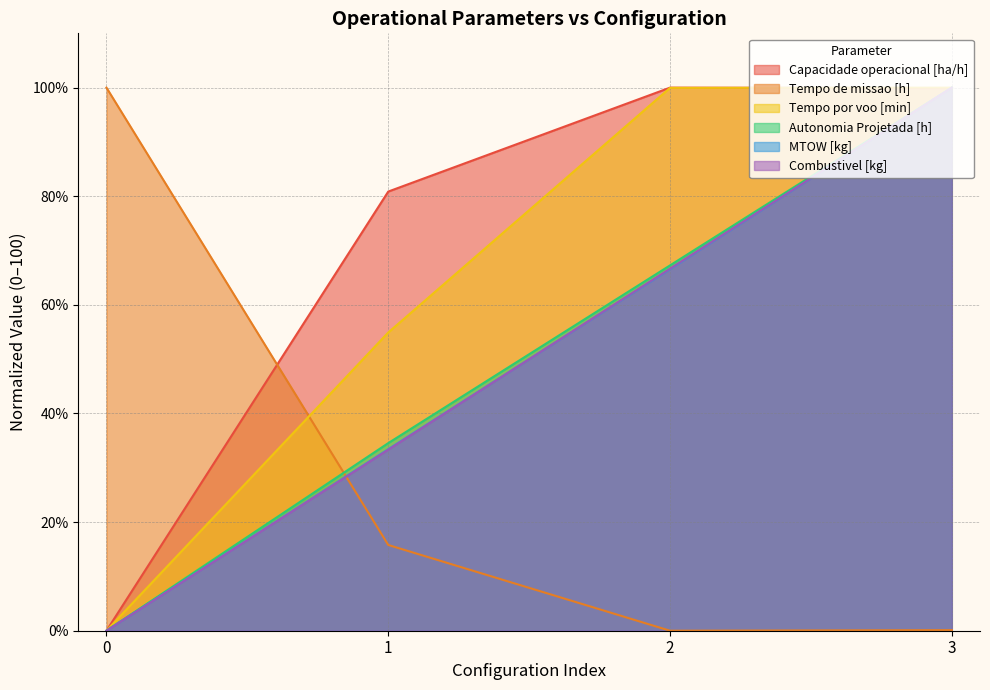

Reading left to right, what are all the values shown in this chart?

Capacidade operacional [ha/h]: 0=0.0	1=80.9	2=100.0	3=99.9
Tempo de missao [h]: 0=100.0	1=15.8	2=0.0	3=0.1
Tempo por voo [min]: 0=0.0	1=54.9	2=100.0	3=100.0
Autonomia Projetada [h]: 0=0.0	1=34.5	2=67.3	3=100.0
MTOW [kg]: 0=0.0	1=33.4	2=66.6	3=100.0
Combustivel [kg]: 0=0.0	1=33.3	2=66.7	3=100.0